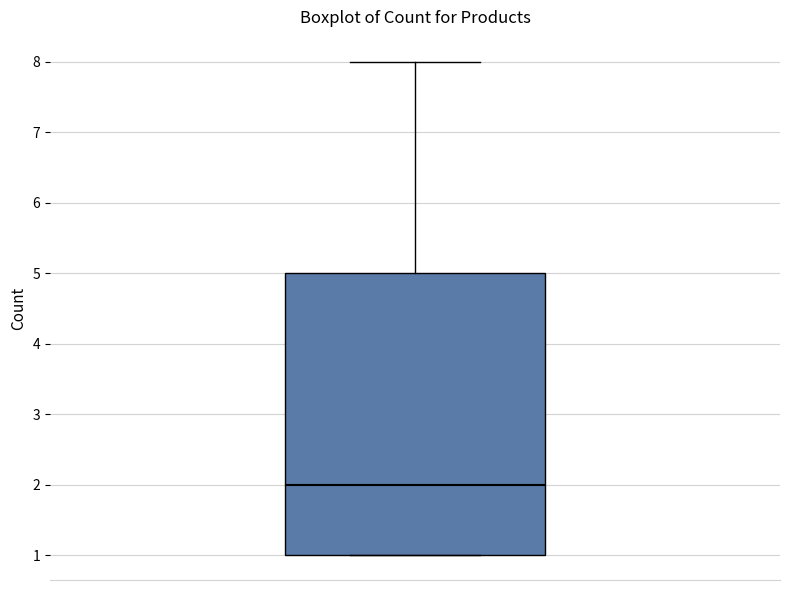

Where does the upper whisker of the box end on the y-axis? The values are not printed on the chart, so give them approximately, as read against the axis.

8